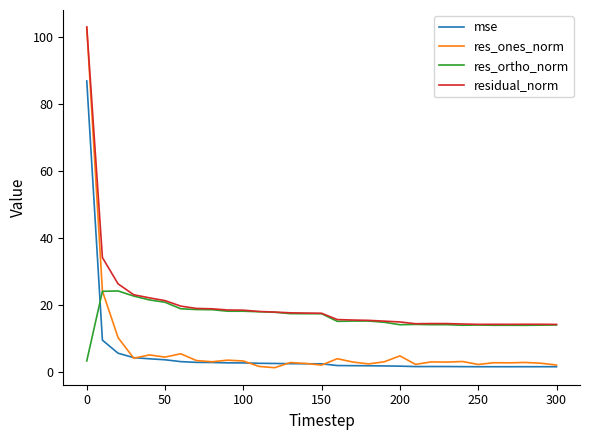

How many times do mse and res_ortho_norm cross each other?

1